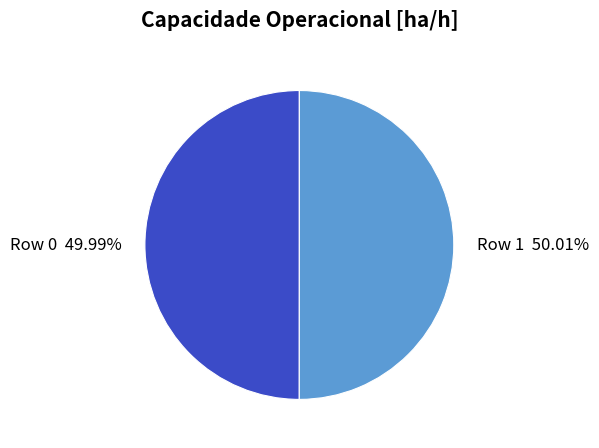

How many segments does this pie chart have?

2